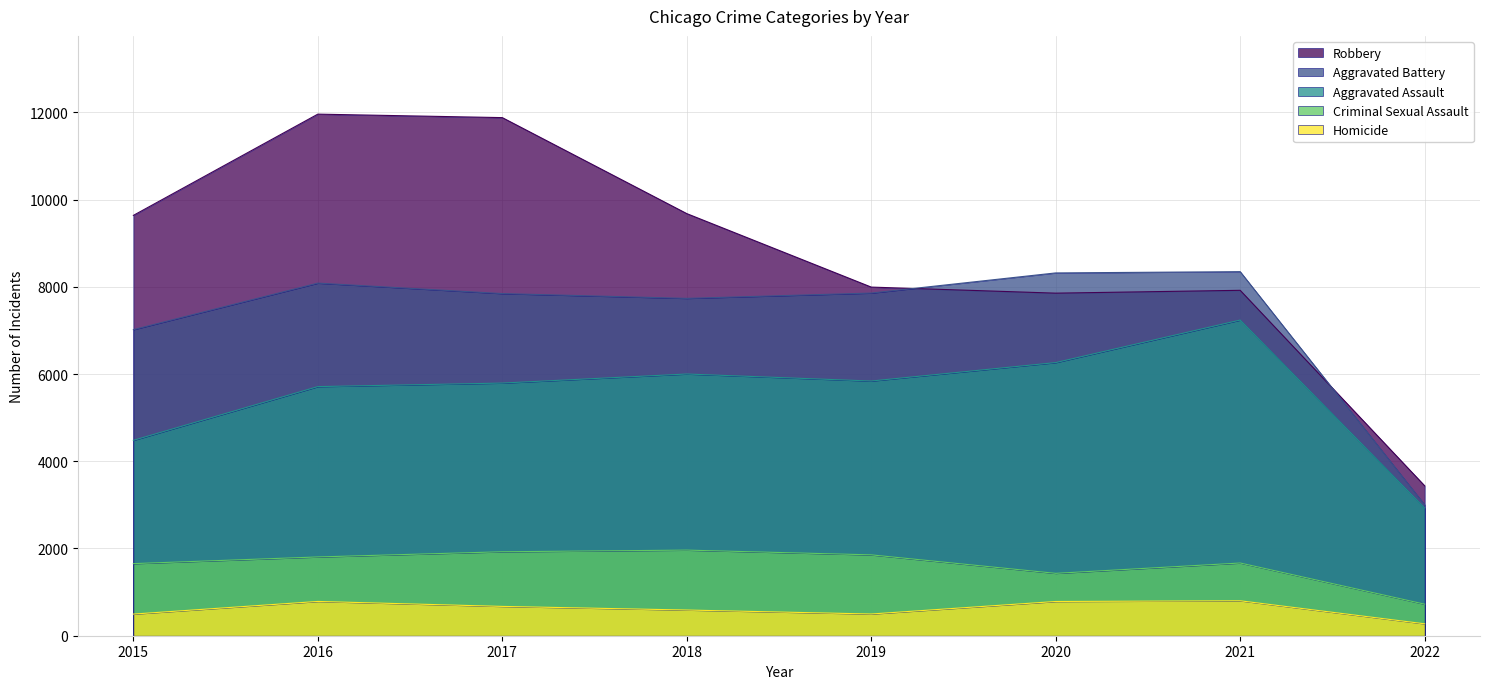

How many interior local peaks does the Criminal Sexual Assault series have?

2